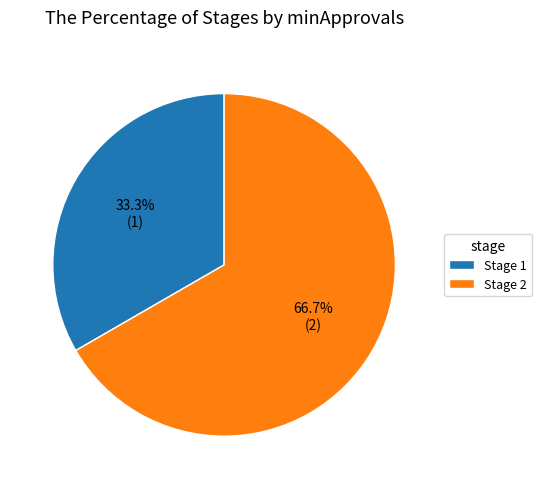

Rank the categories by value from highest to lowest.

Stage 2, Stage 1